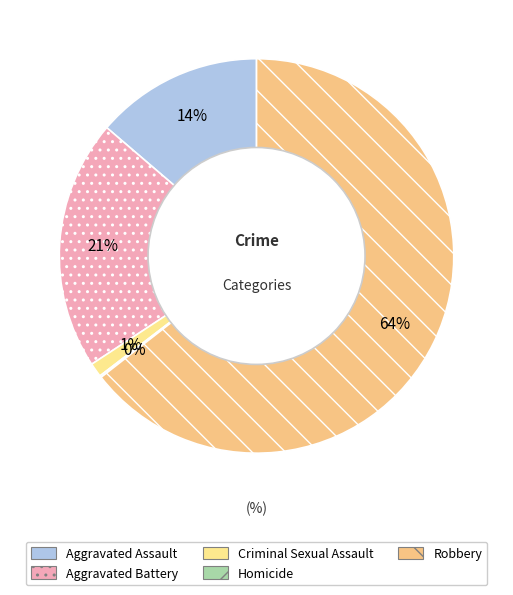

What portion of the pie excludes Aggravated Assault?

86.3%